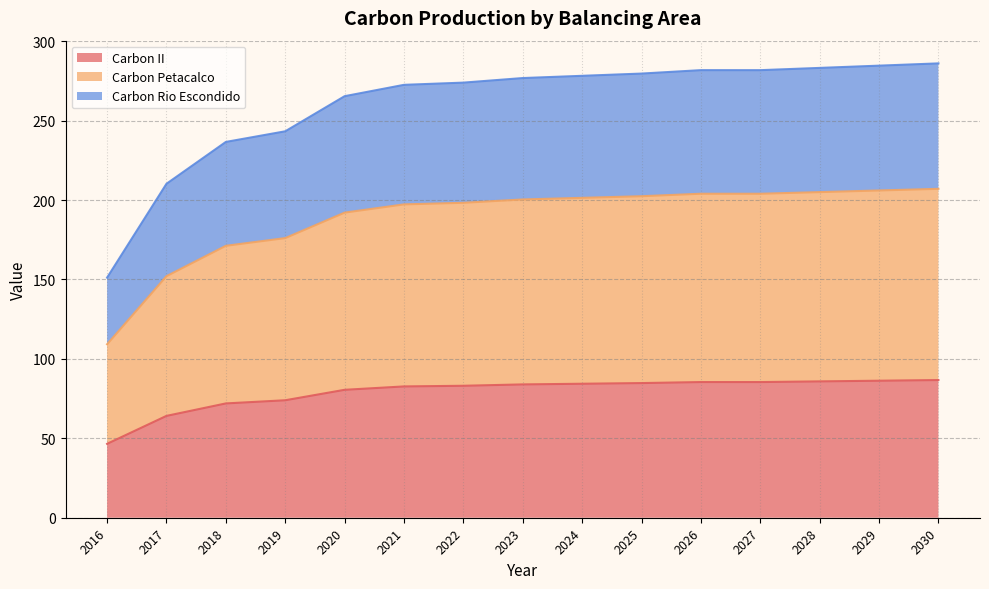

Reading right to left, list all the values displayed in this chart.

Carbon II: 2030=86.7	2029=86.3	2028=85.8	2027=85.4	2026=85.4	2025=84.8	2024=84.4	2023=83.9	2022=83.1	2021=82.7	2020=80.5	2019=74.0	2018=72.0	2017=64.1	2016=46.5
Carbon Petacalco: 2030=207.1	2029=206.0	2028=205.0	2027=204.0	2026=204.0	2025=202.4	2024=201.4	2023=200.4	2022=198.3	2021=197.3	2020=192.1	2019=176.1	2018=171.2	2017=152.1	2016=109.2
Carbon Rio Escondido: 2030=286.1	2029=284.6	2028=283.2	2027=281.8	2026=281.8	2025=279.6	2024=278.2	2023=276.8	2022=273.9	2021=272.6	2020=265.4	2019=243.3	2018=236.6	2017=210.3	2016=151.2